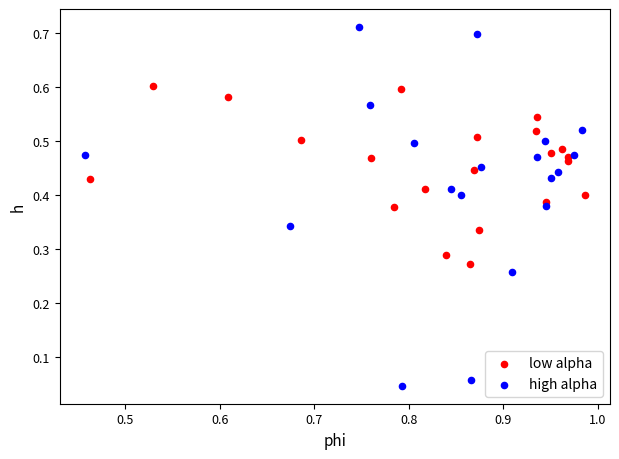

Which series contains the highest Y value?

high alpha